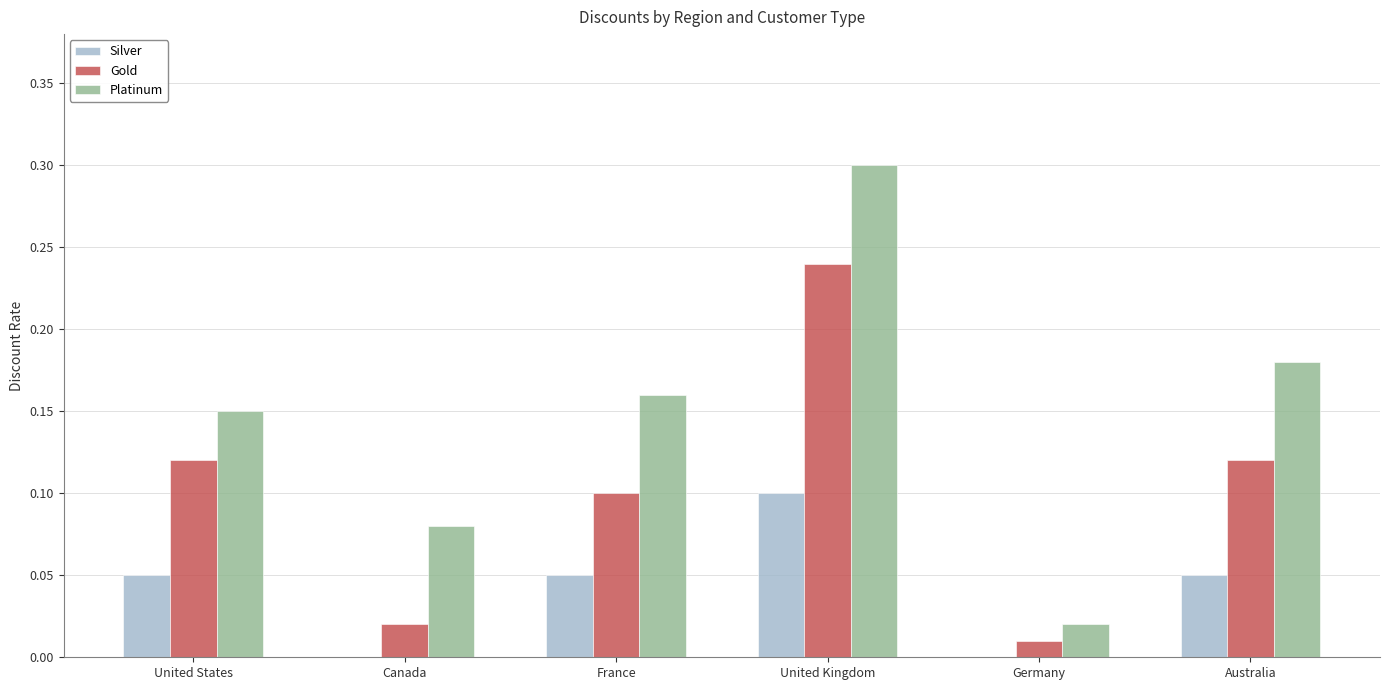

Count the number of categories in the chart.

6